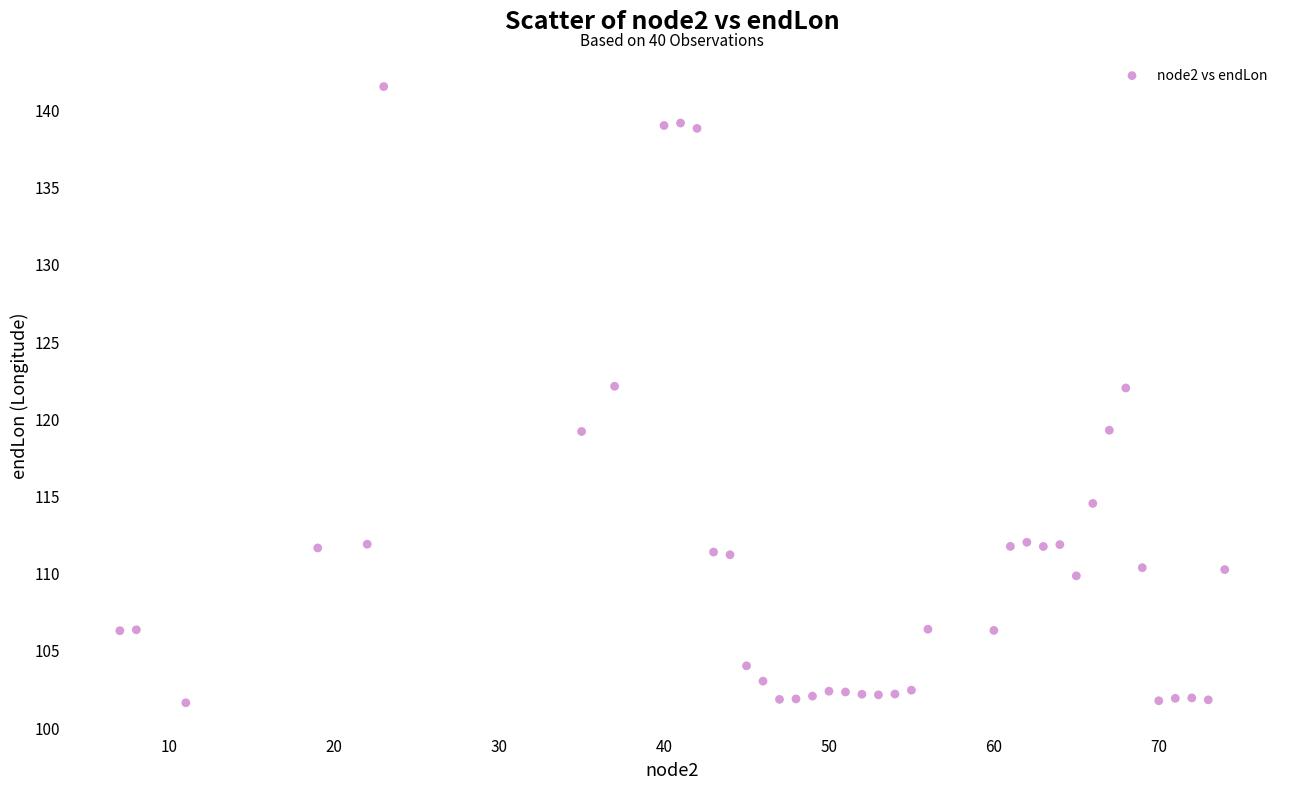

What is the range of Y values (max minus min)?

39.9